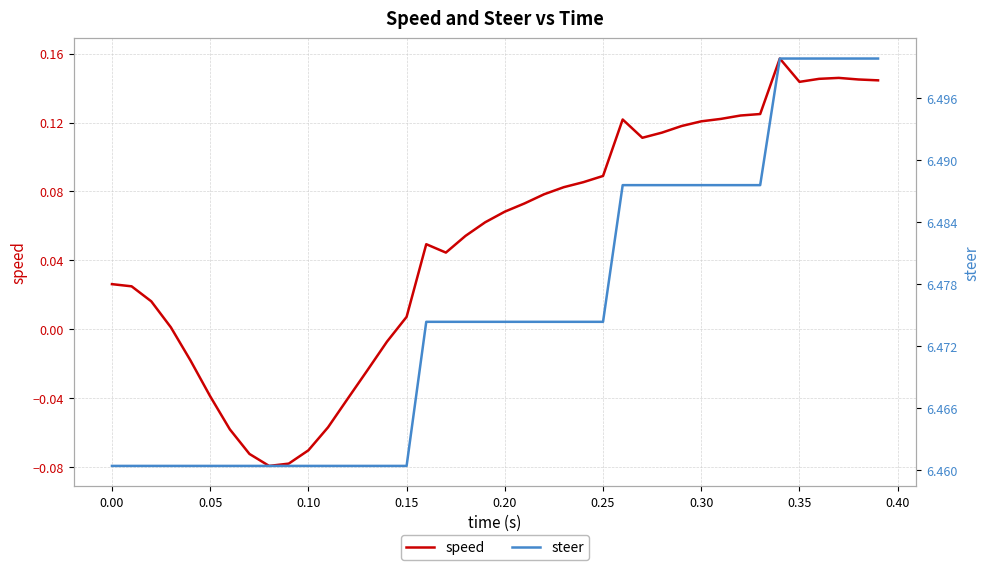

At 0.20, list the series in order from largest to smallest.

steer, speed